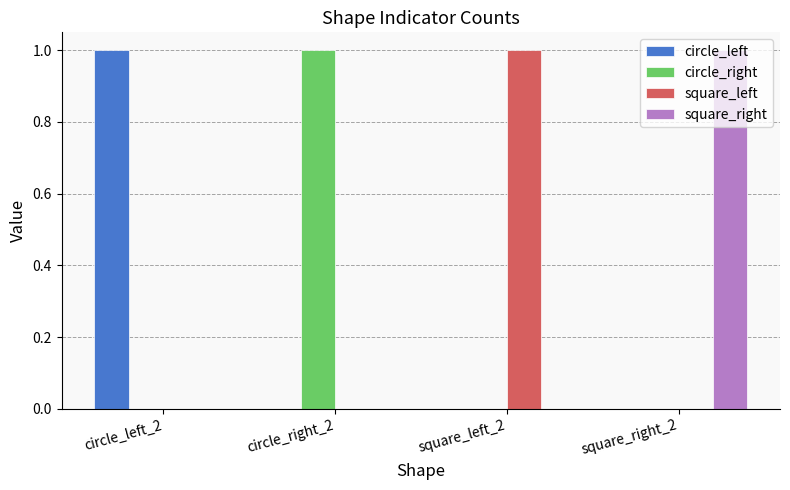

What are all the series names shown in the legend?

circle_left, circle_right, square_left, square_right